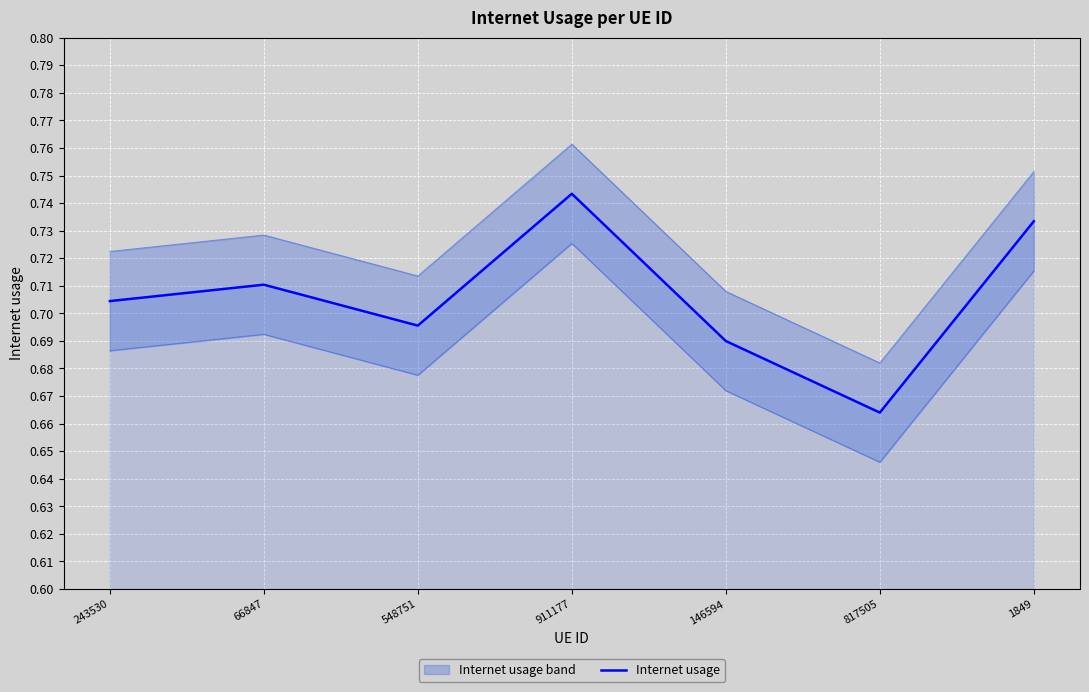

What is the label of the 3rd point from the left?

548751